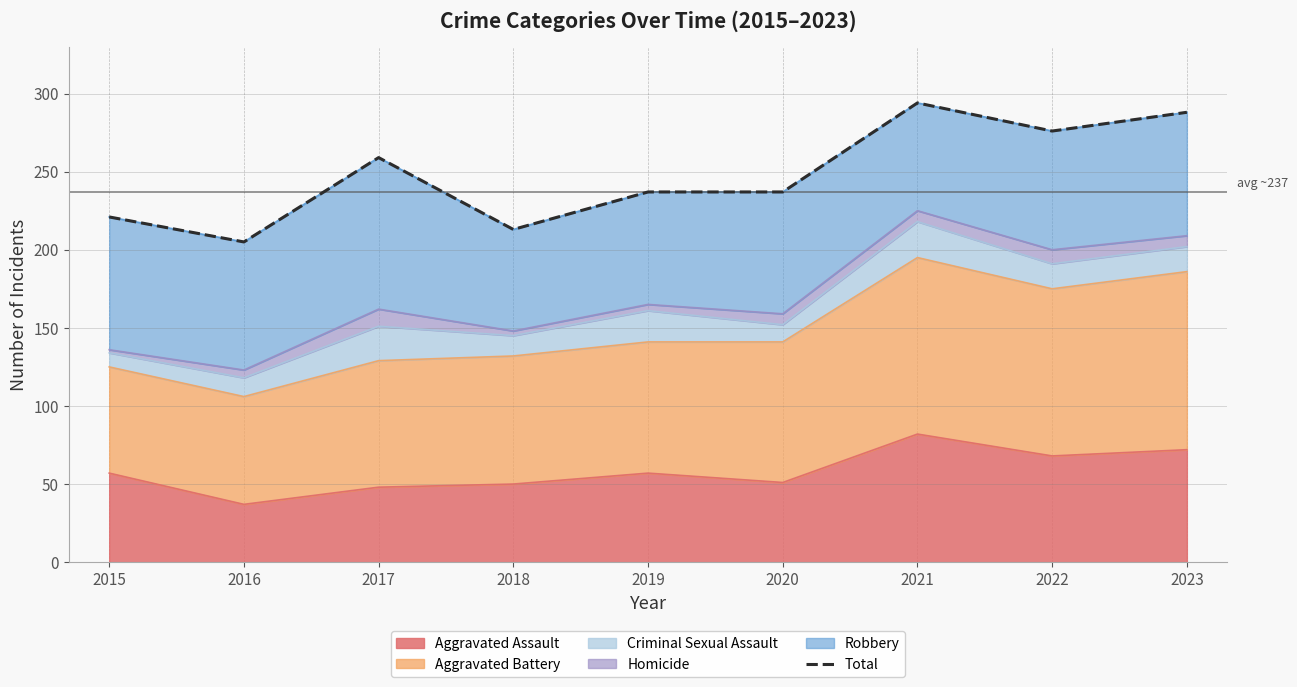

What is the value of the 1st point from the left?

221